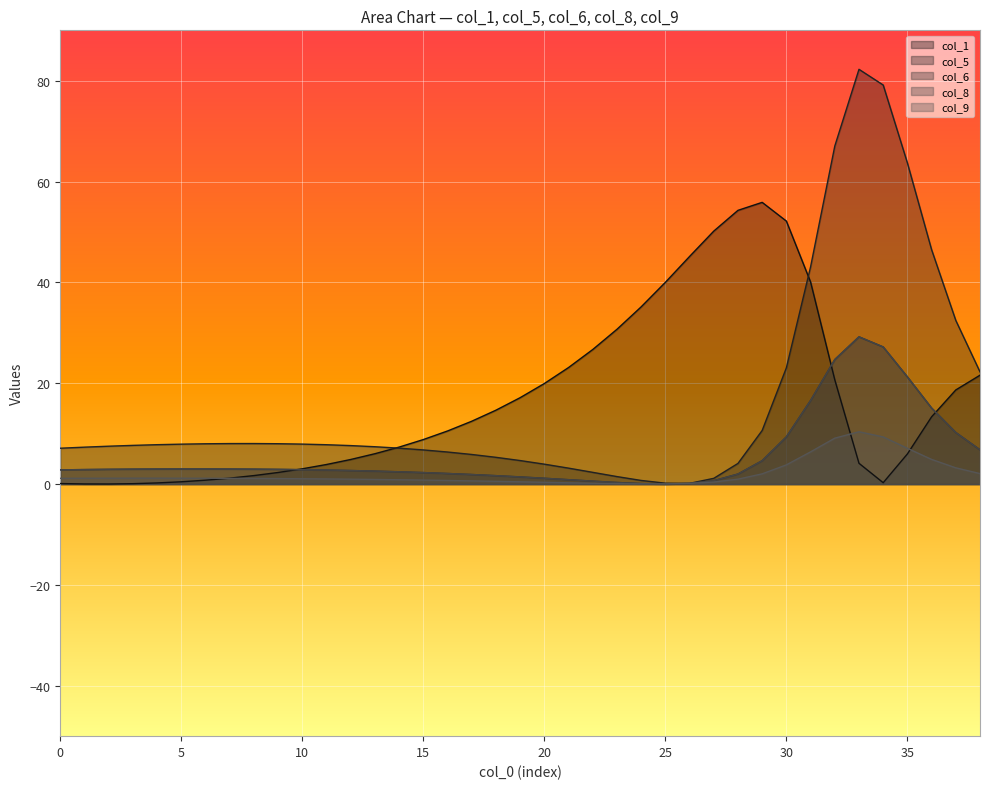

Is it true that col_8 equals 1.9 at 17?

True